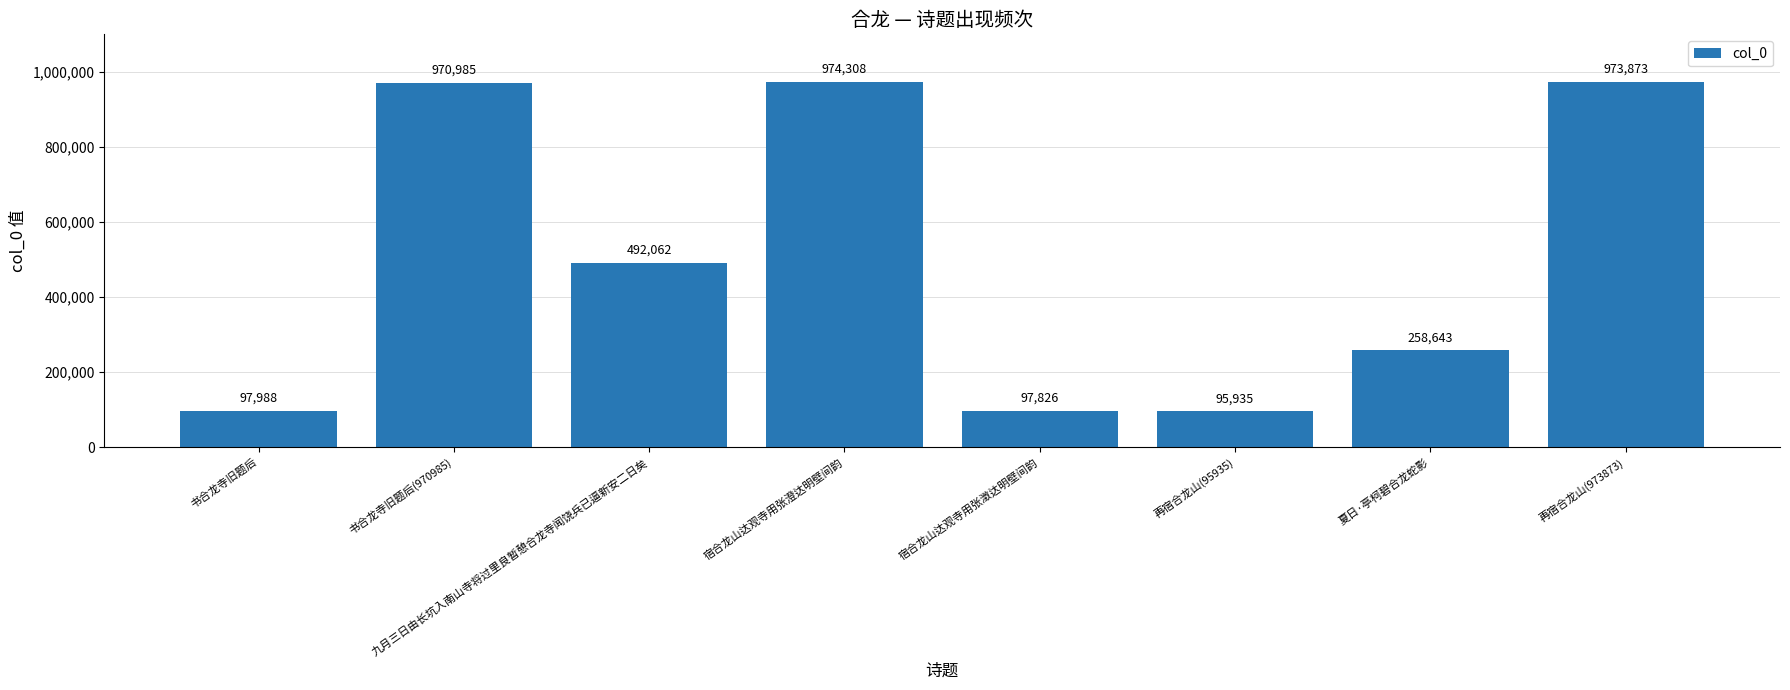

What is the maximum value shown in the chart?

974308